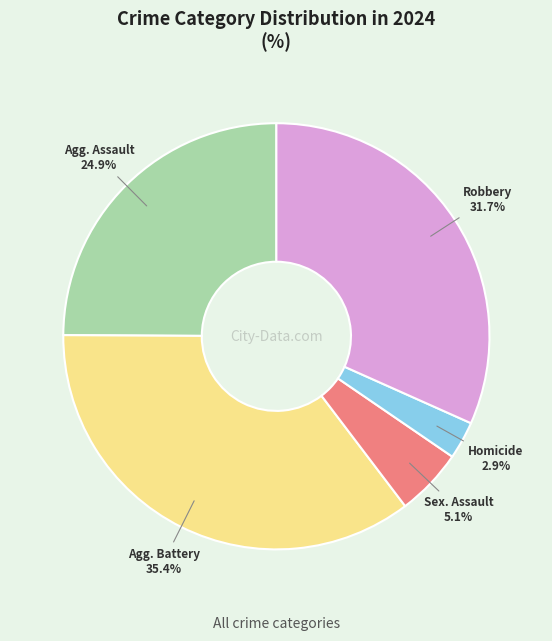

Does any single category account for the majority?

No